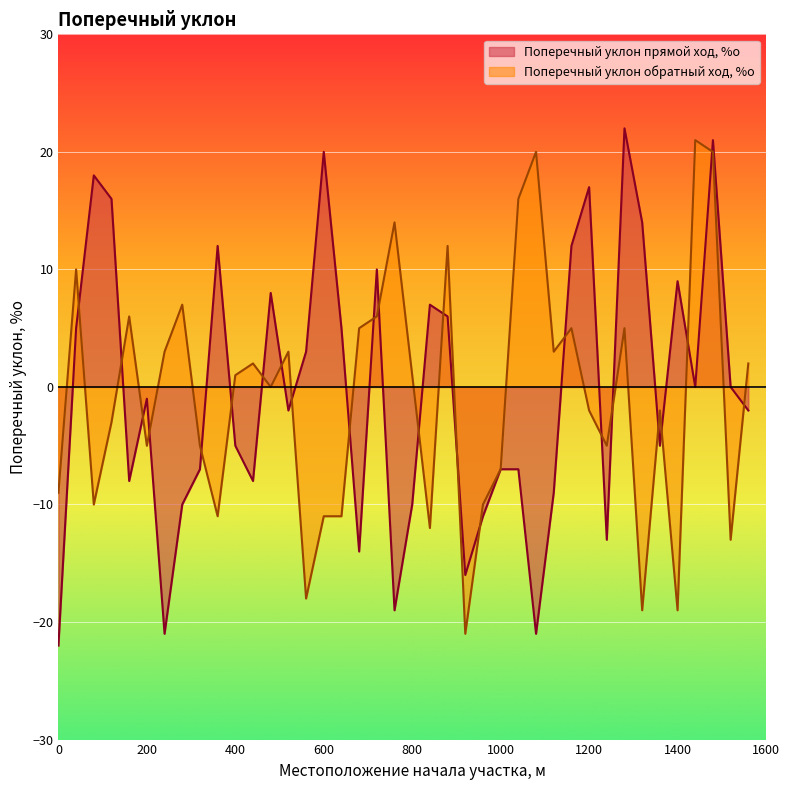

What is the maximum value shown in the chart?

22